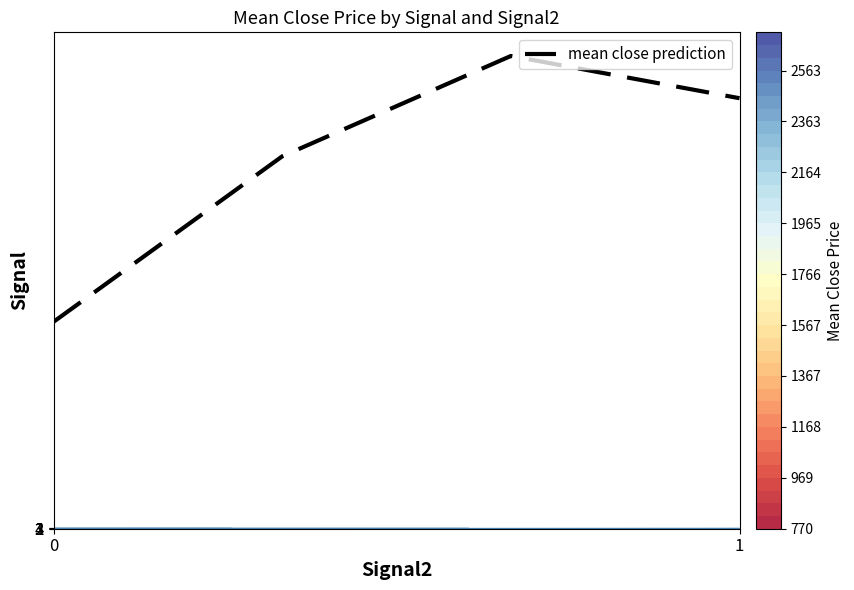

True or false: mean close prediction has more than 0 interior local peaks.

True